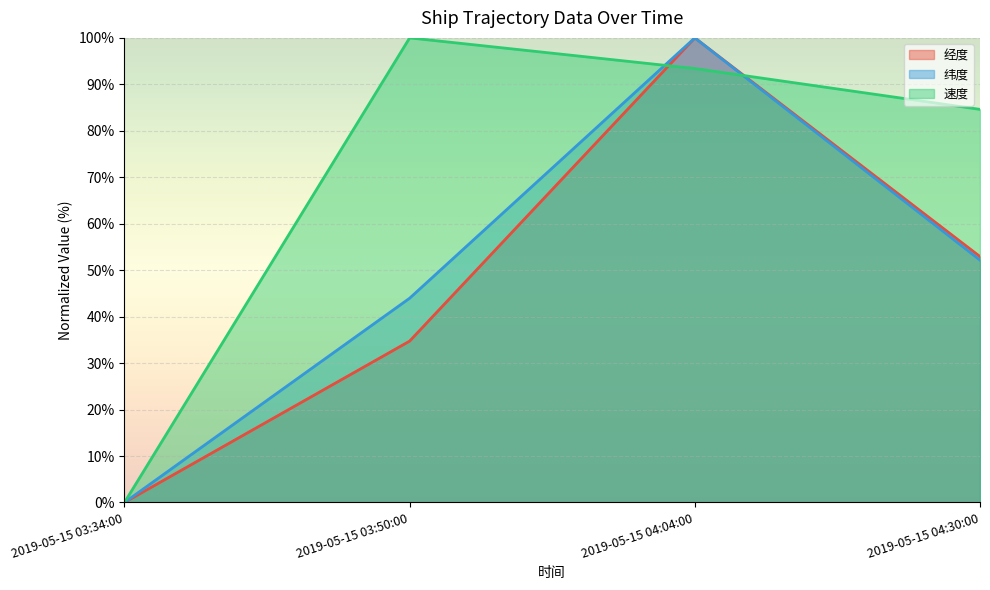

What is the difference between the second highest and minimum values in the 纬度 series?

52.2